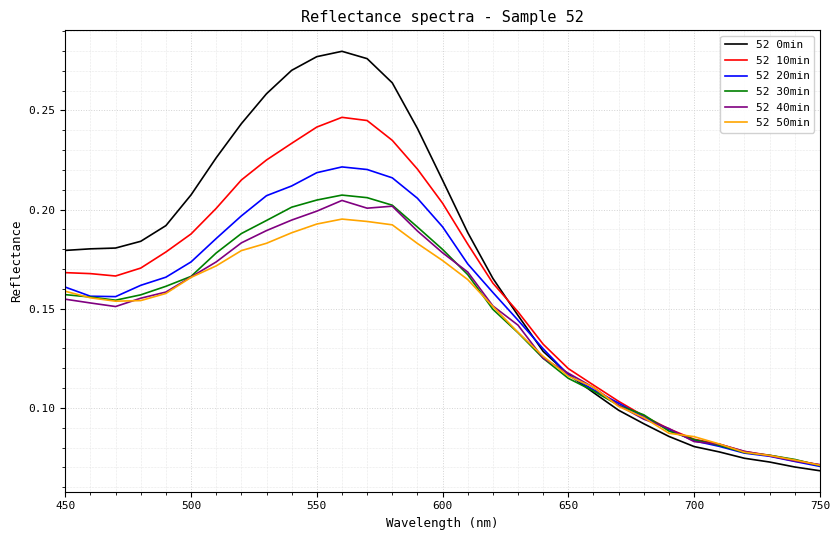

Which series has the largest total across all categories?

52 0min